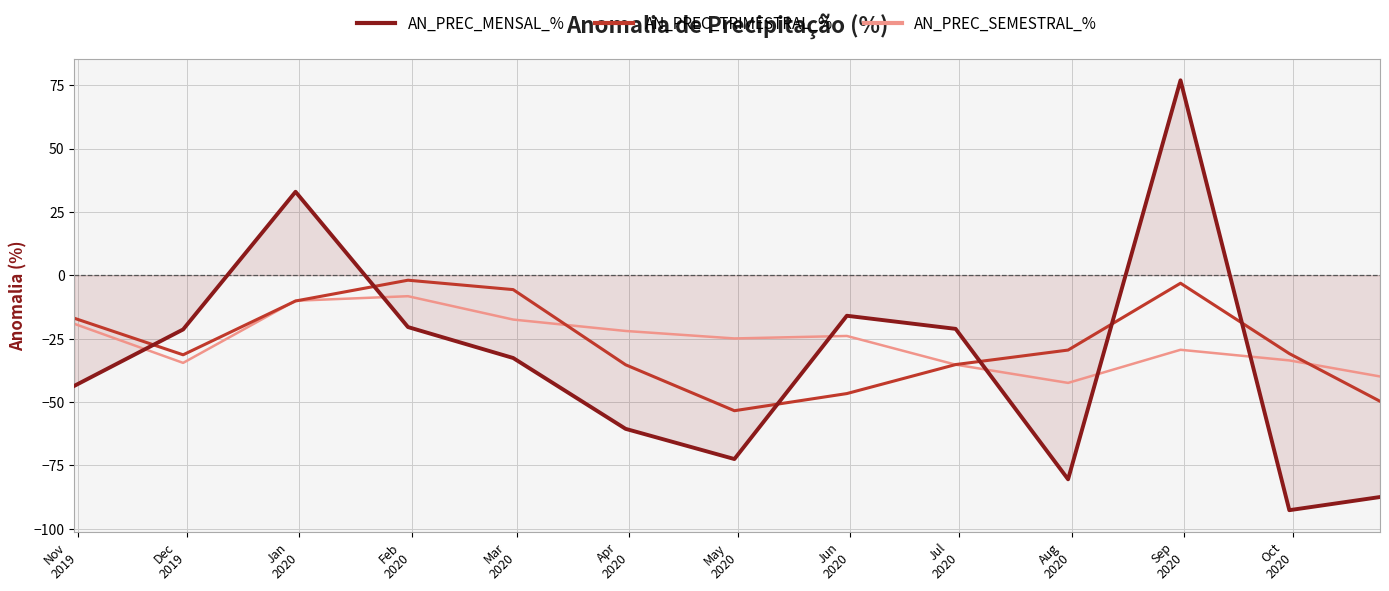

How many times do AN_PREC_MENSAL_% and AN_PREC_TRIMESTRAL_% cross each other?

6